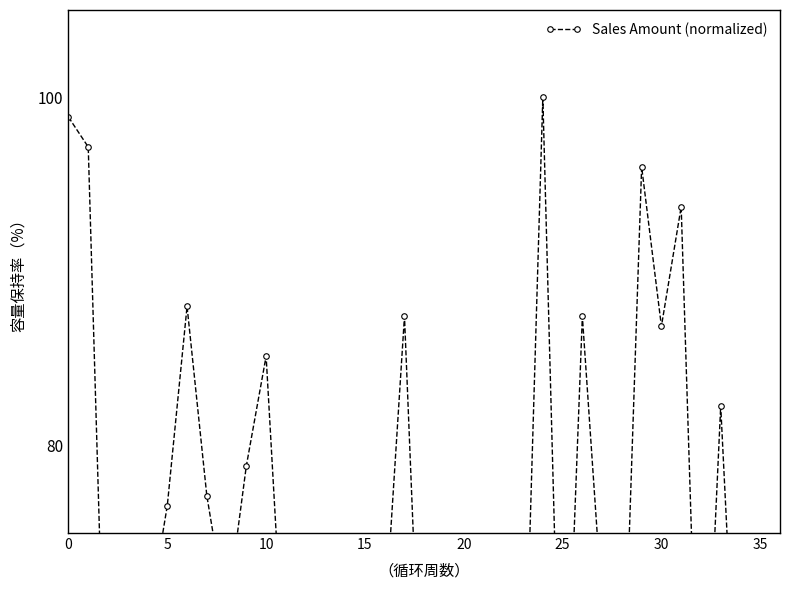

Reading left to right, what are all the values shown in this chart?

98.9	97.1	58.3	58.9	69.7	76.6	88.0	77.1	70.3	78.9	85.1	65.1	69.1	72.0	58.3	66.3	69.7	87.4	59.4	58.3	66.3	68.0	63.4	61.7	100.0	57.7	87.4	70.9	62.3	96.0	86.9	93.7	57.7	82.3	59.4	64.6